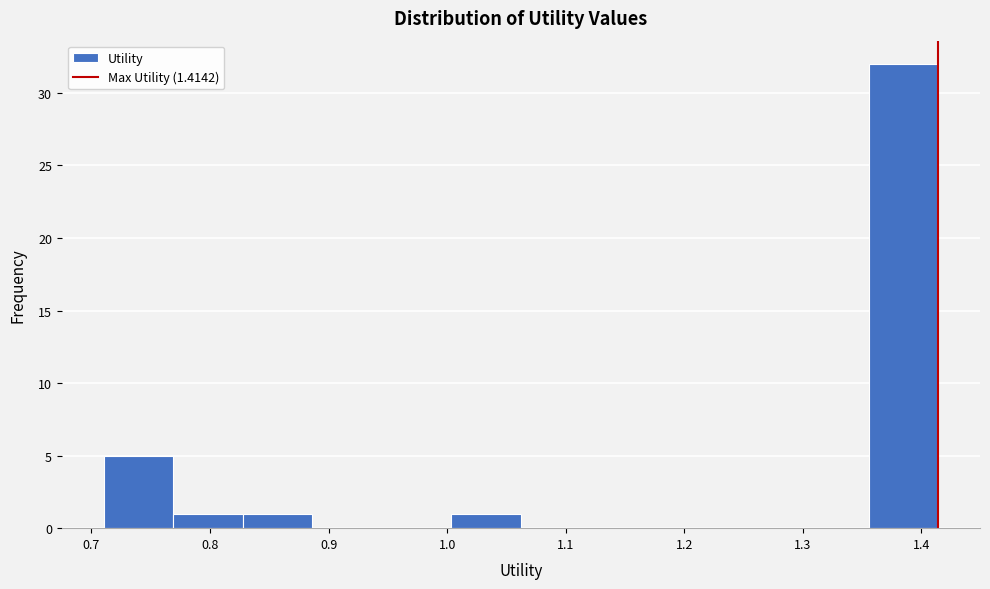

Reading left to right, list every bar in this chart as the range it spans on the x-axis followed by its height. Neither the bar edges nor the heights are printed on the chart, so give them approximately, as read against the axes.

0.71 to 0.77: 5
0.77 to 0.83: 1
0.83 to 0.89: 1
0.89 to 0.94: 0
0.94 to 1.00: 0
1.00 to 1.06: 1
1.06 to 1.12: 0
1.12 to 1.18: 0
1.18 to 1.24: 0
1.24 to 1.30: 0
1.30 to 1.36: 0
1.36 to 1.41: 32